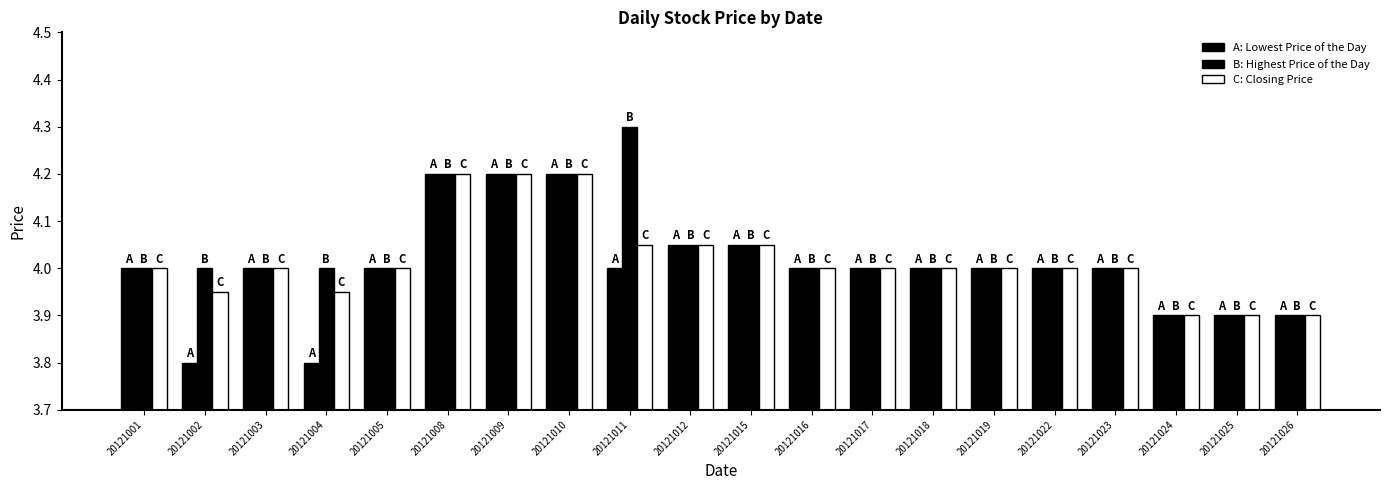

How many bars are there in each group?

3